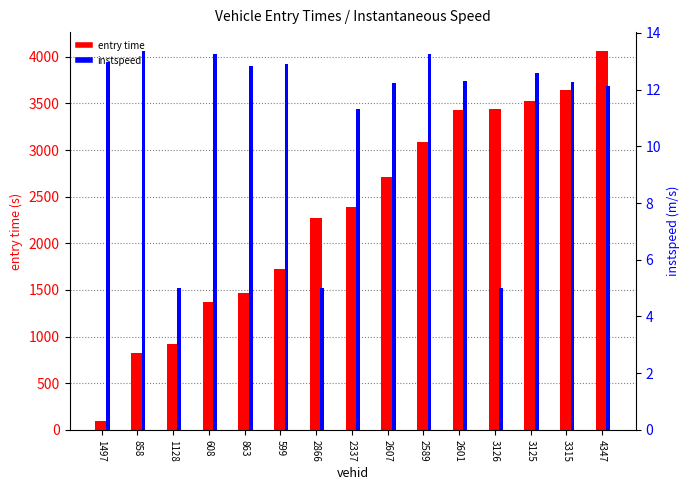

Between 2589 and 3126, which series saw the biggest shift?

entry time